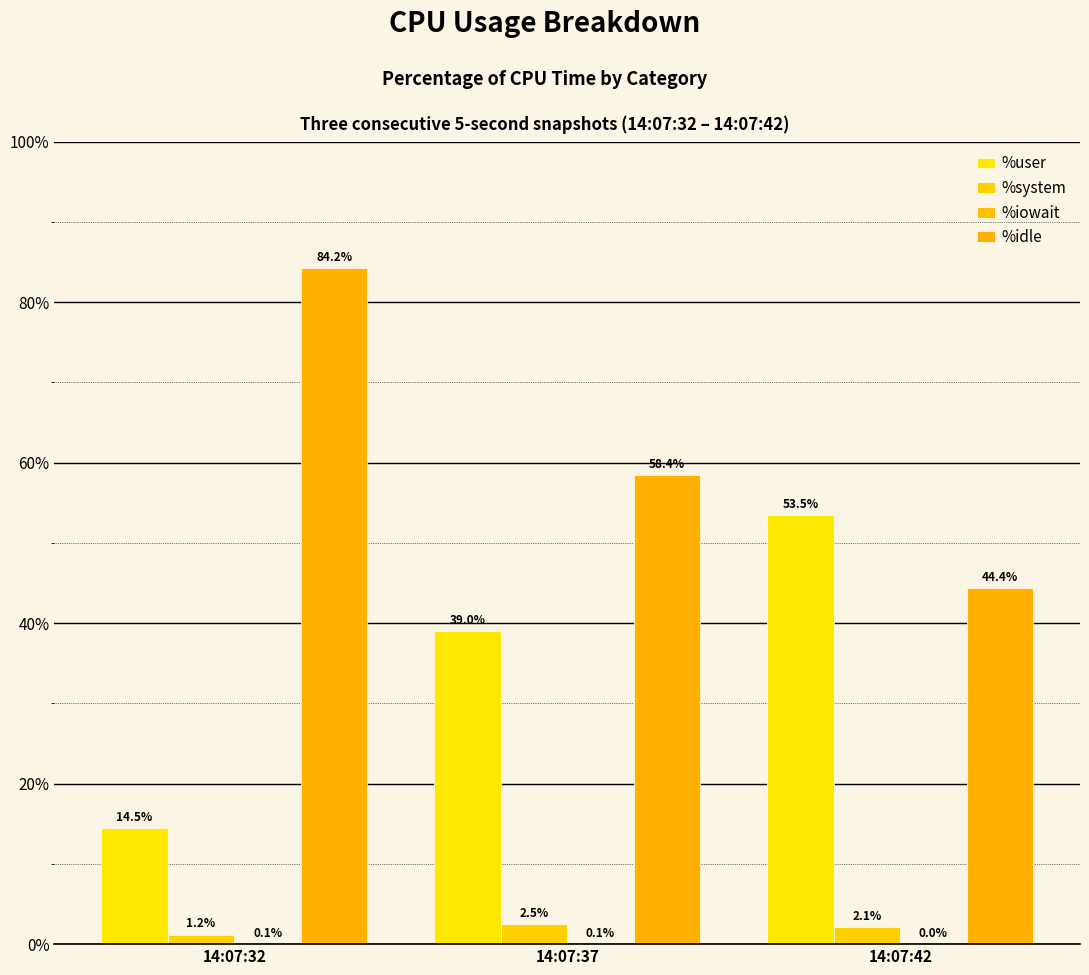

Does the chart contain stacked bars?

No